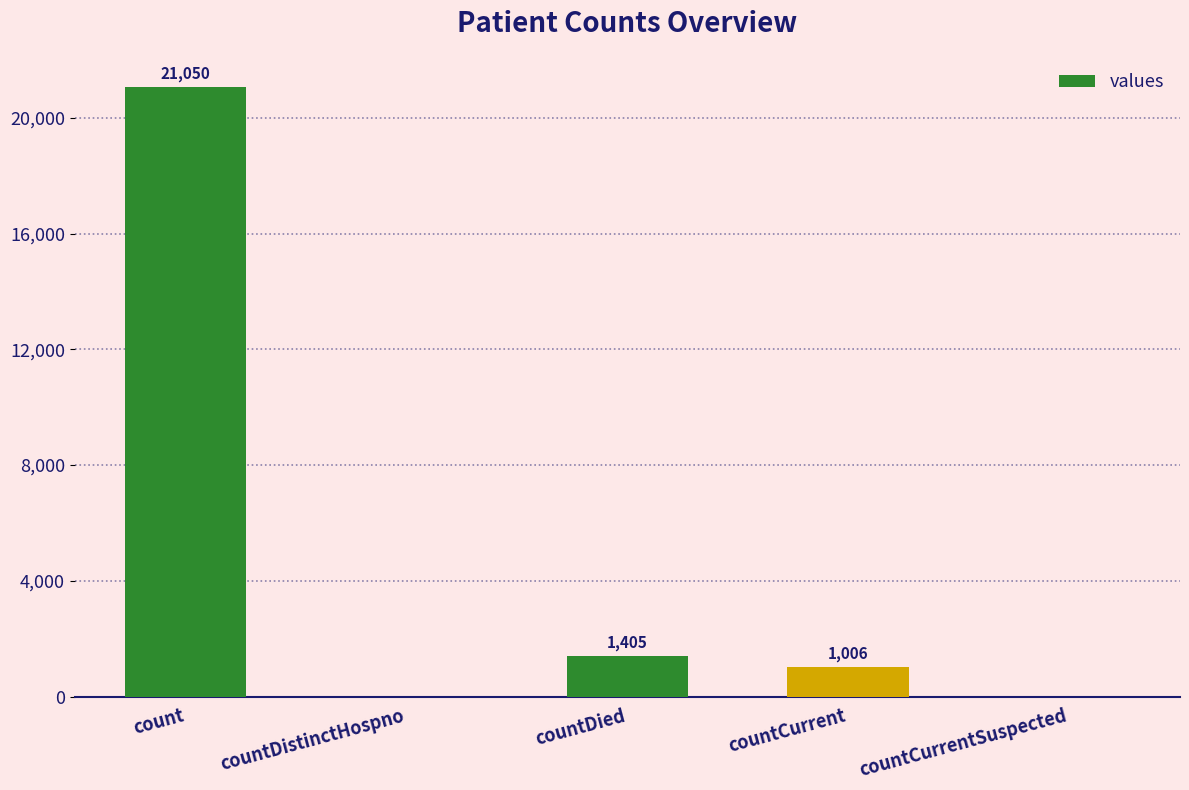

Reading left to right, list all the values displayed in this chart.

21050	0	1405	1006	0